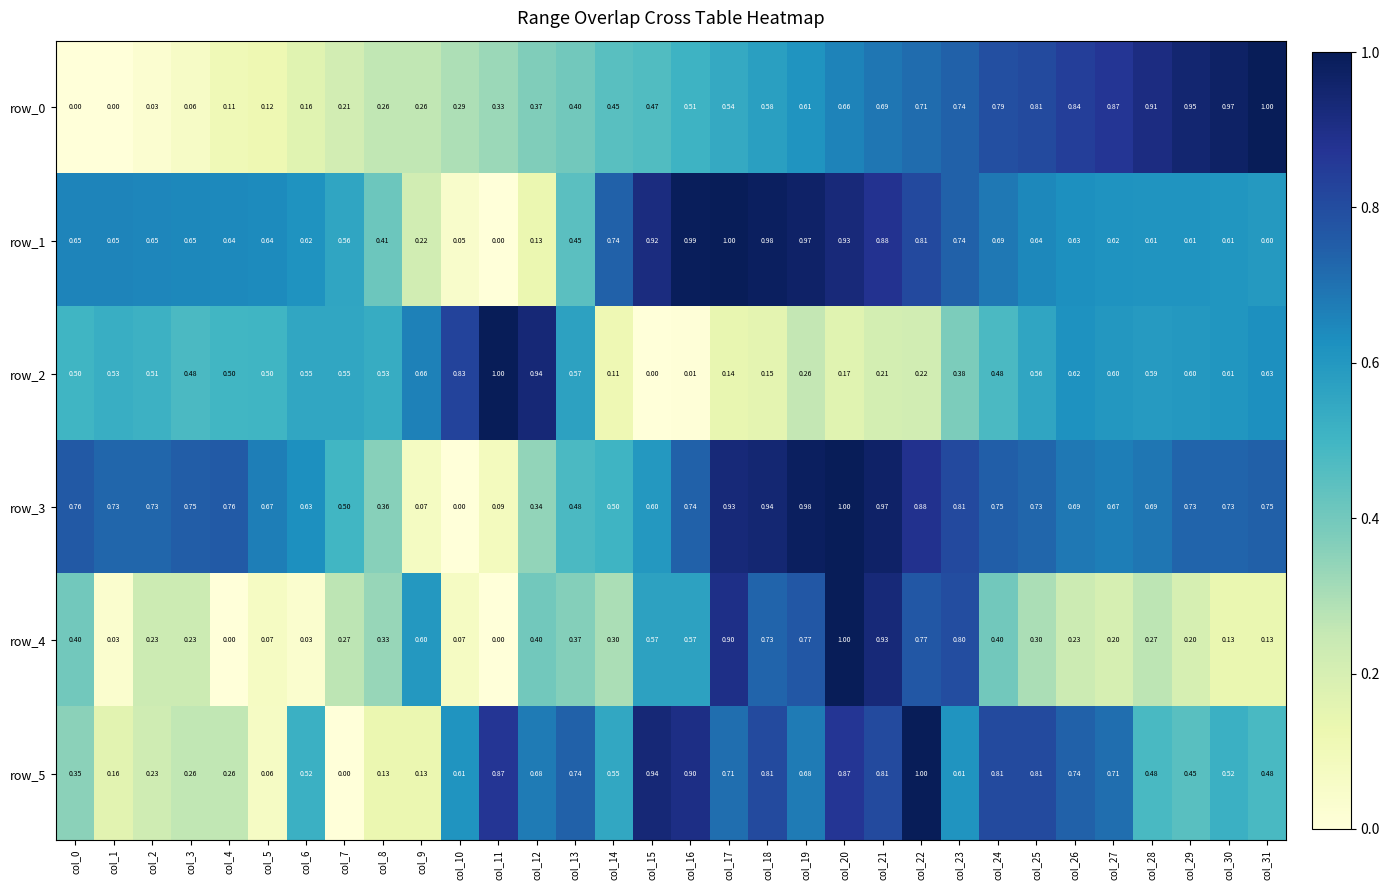

How many categories are shown in the chart?

32